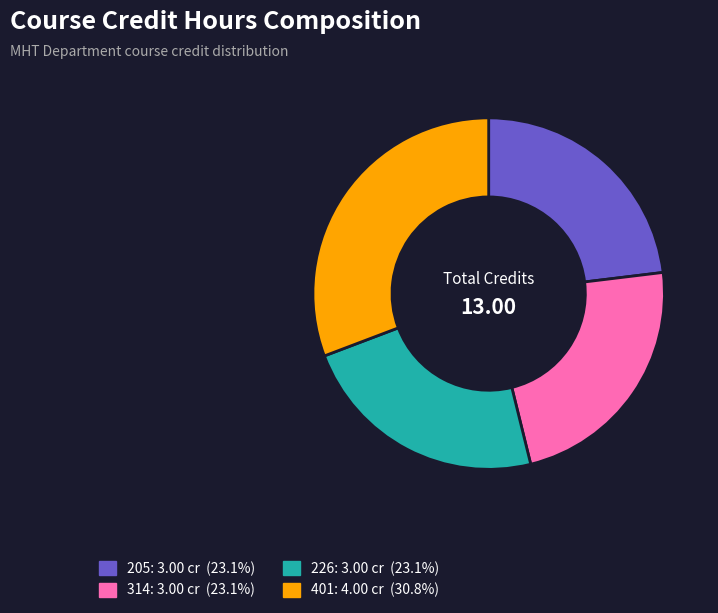

Which has a higher value, 205 or 401?

401